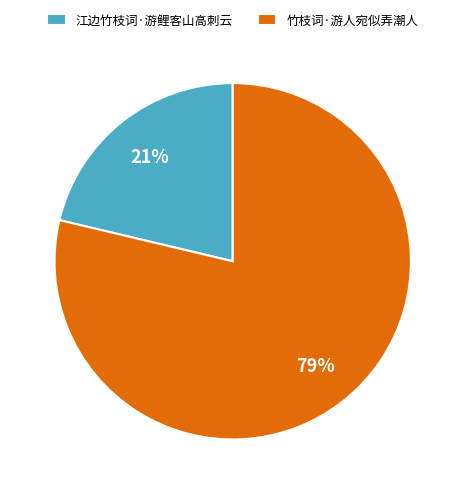

Does 江边竹枝词·游鲤客山高刺云 account for over 50% of the chart?

No